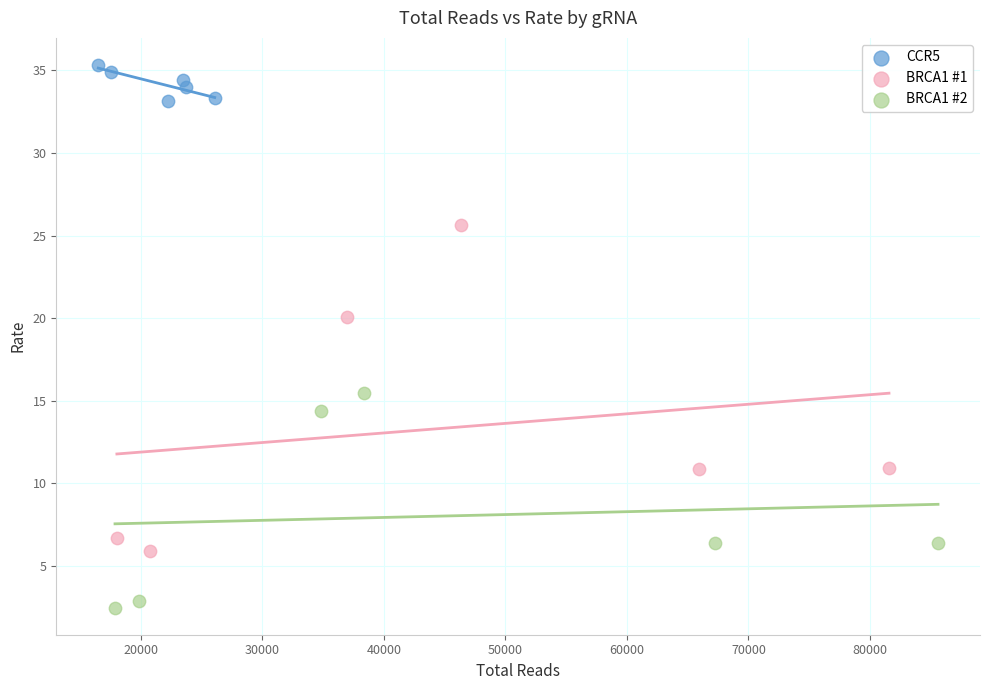

Which series reaches the maximum Y coordinate?

CCR5